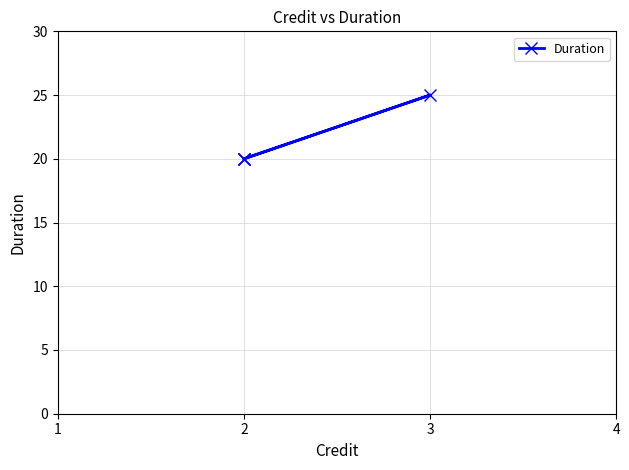

How many interior local peaks (higher than both neighbors) does the data have?

1